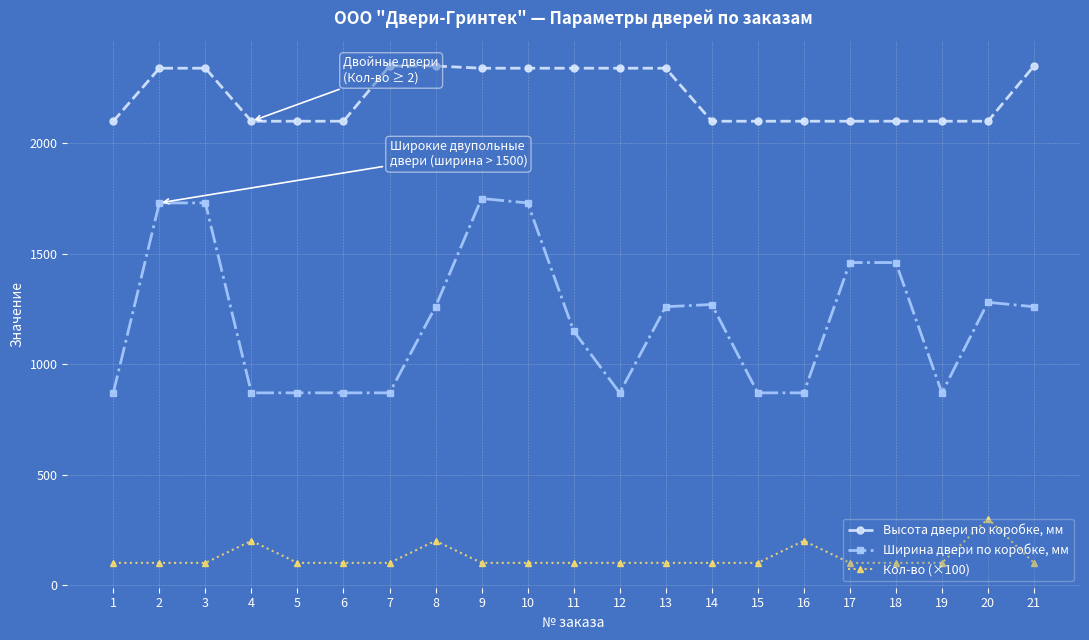

How many distinct data groups are displayed?

3